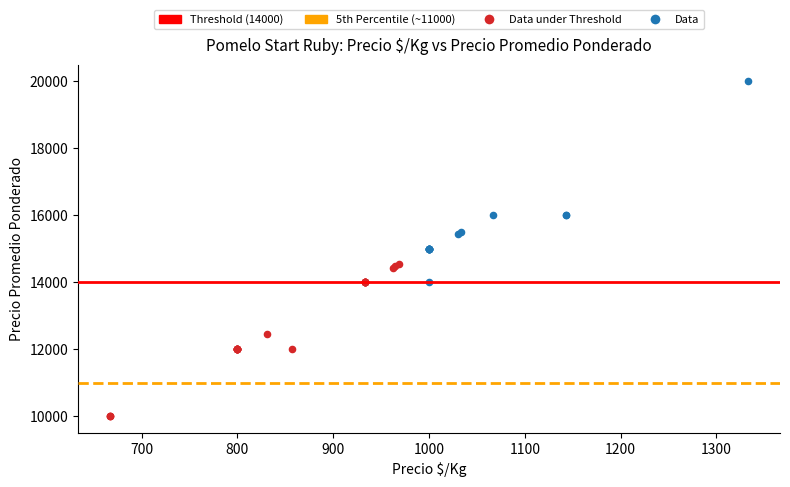

Which series has the largest Y range (max minus min)?

Data